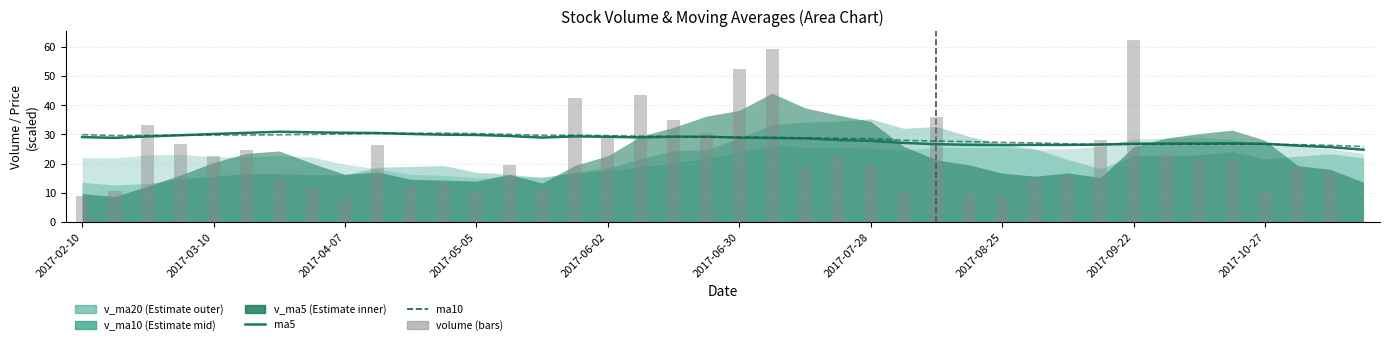

Which series changed the most between 22 and 27?

volume